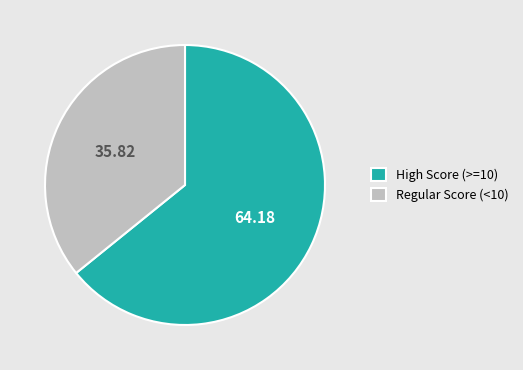

Do Regular Score (<10) and High Score (>=10) together represent more than half of the pie?

Yes